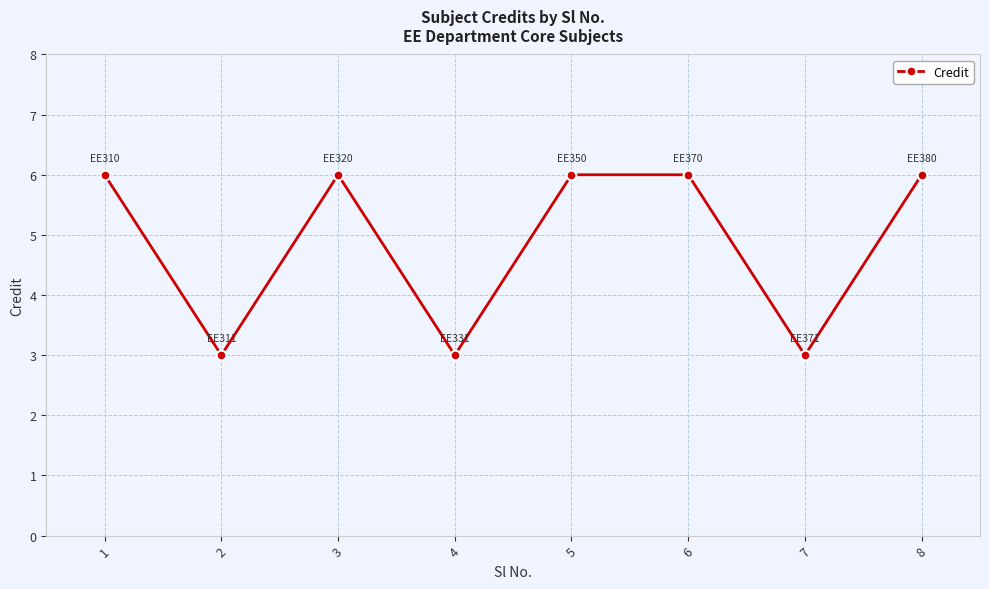

What is the value of the 1st point from the left?

6